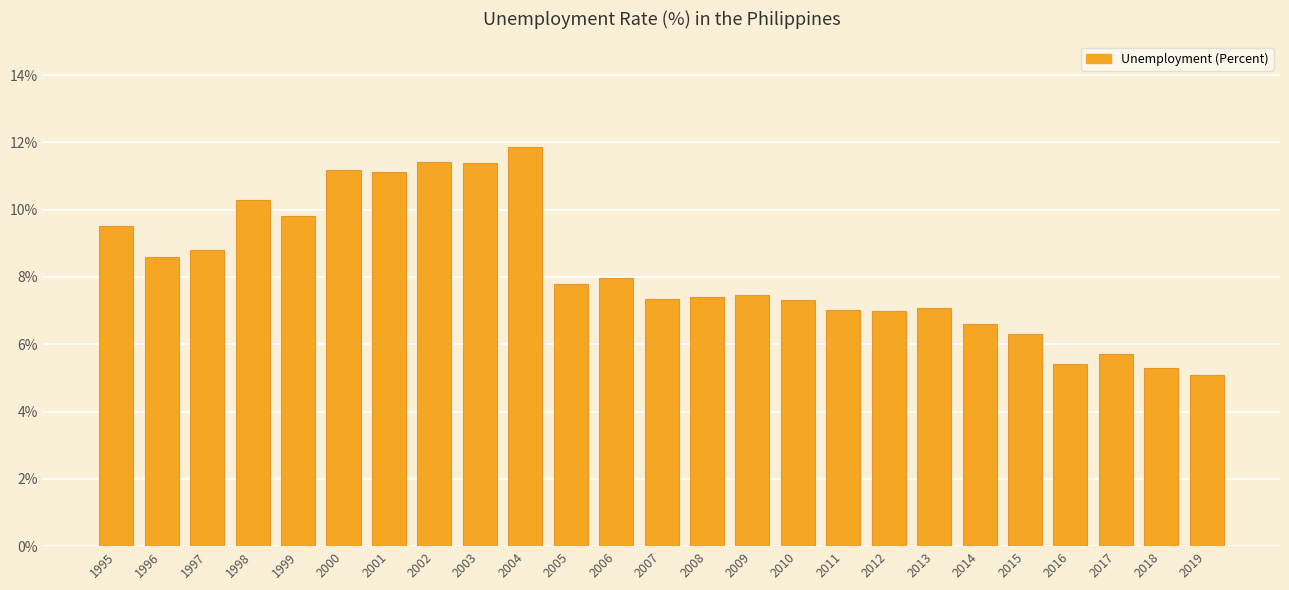

Does the chart contain any negative values?

No